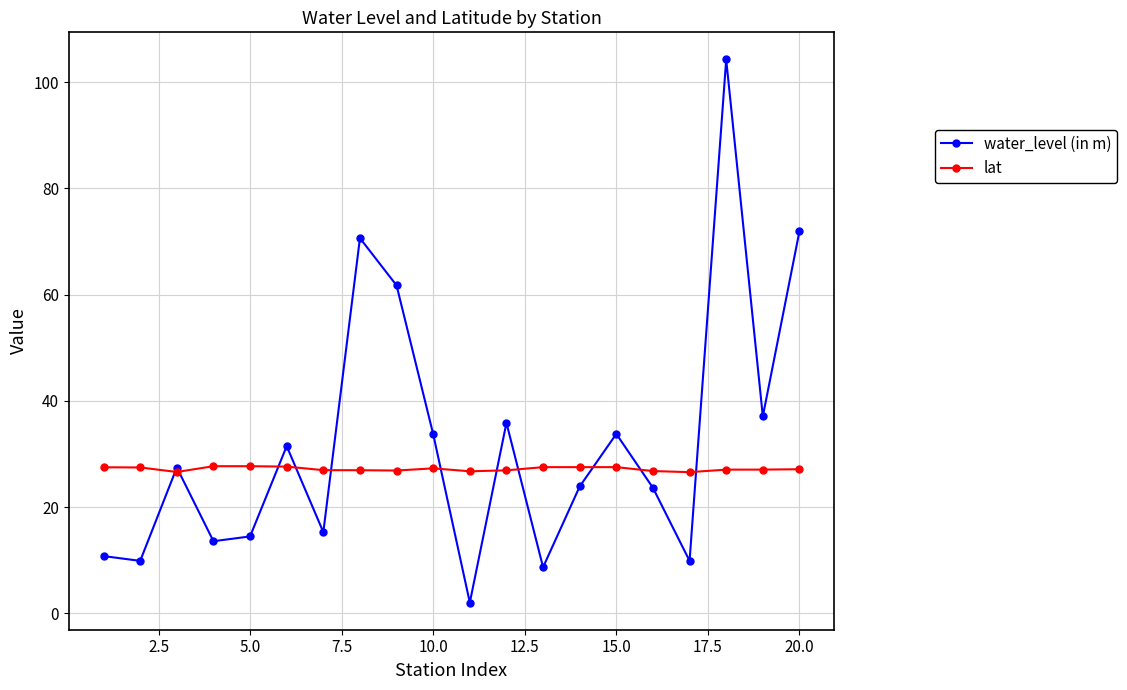

What is the highest value of the lat series?

27.7